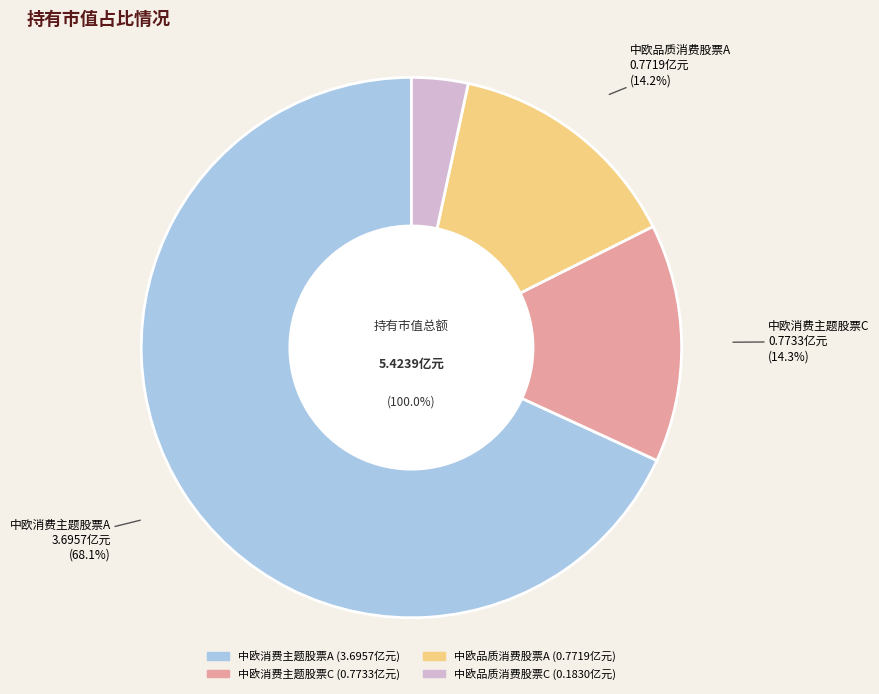

Is it true that 中欧消费主题股票A is 61% of the pie?

False